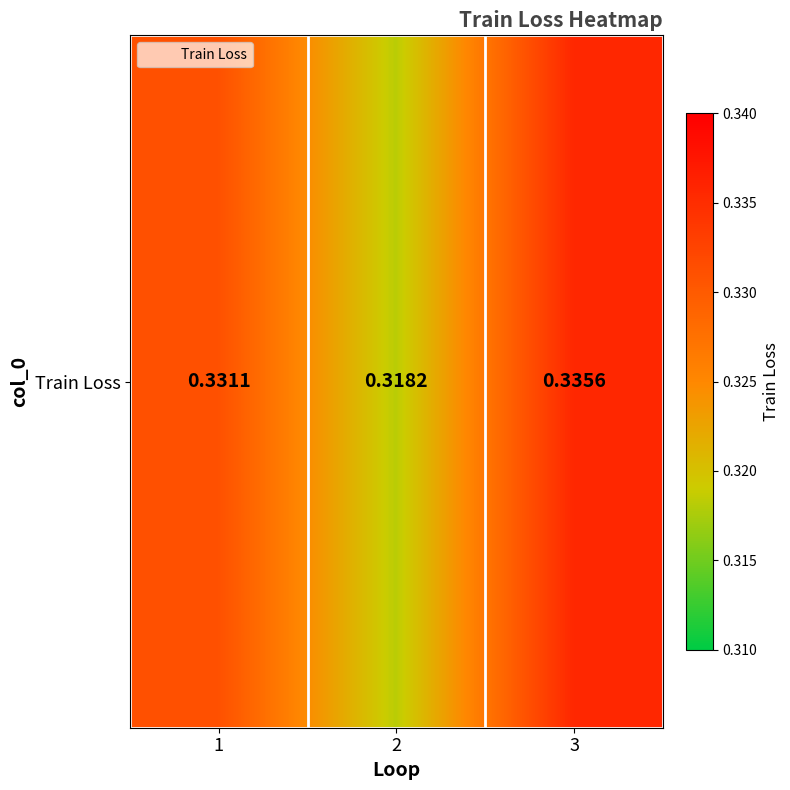

What is the sum of the values at 3 and 1?

0.7